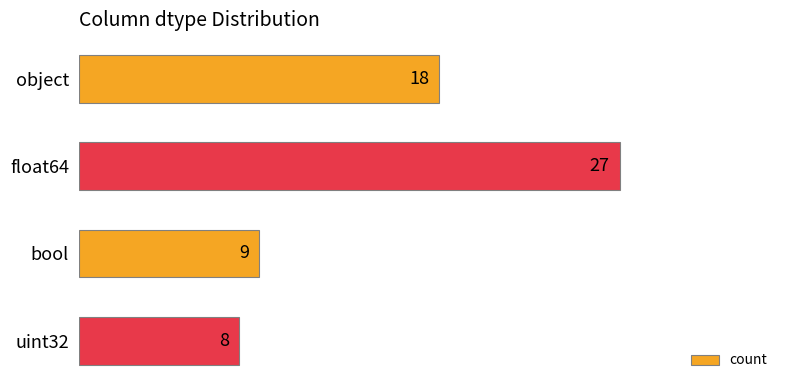

What is the change in value from float64 to uint32?

-19